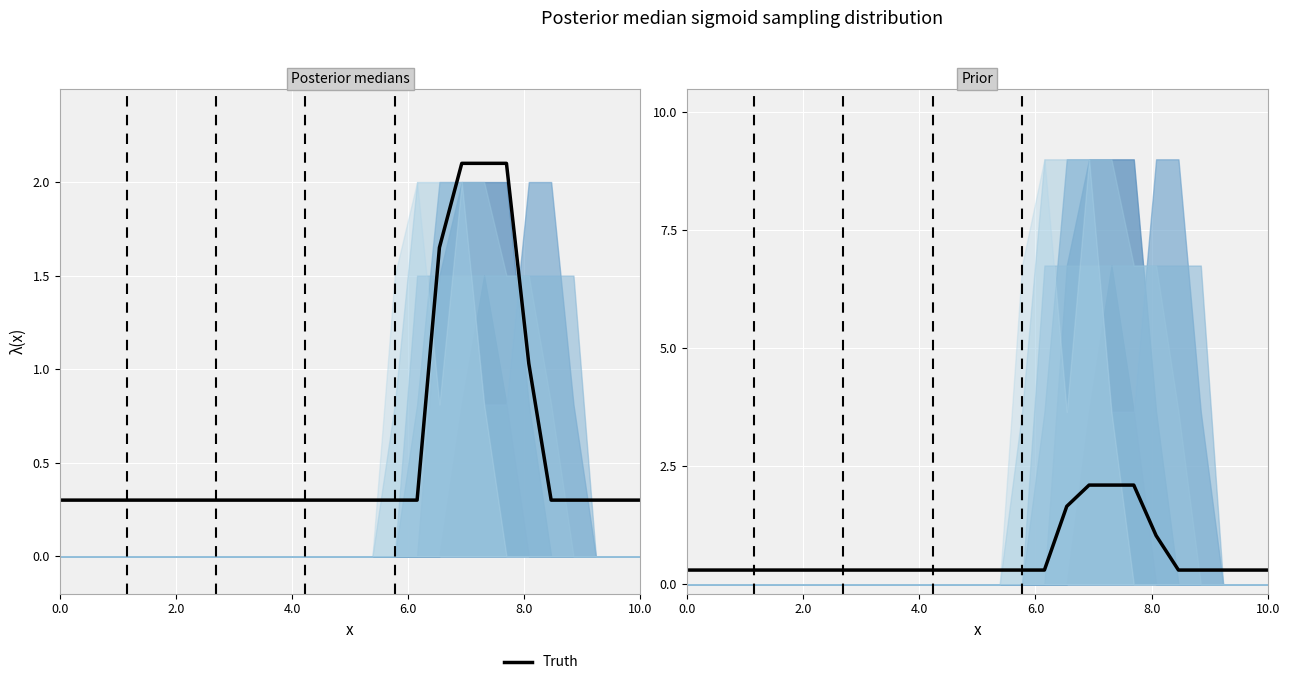

What is the label of the 5th point from the left?

8.0